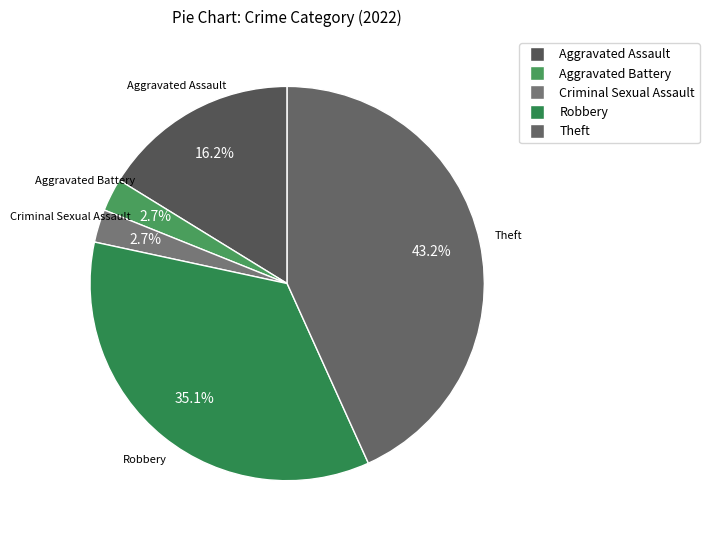

What percentage do Aggravated Assault and Aggravated Battery together represent?

18.9%